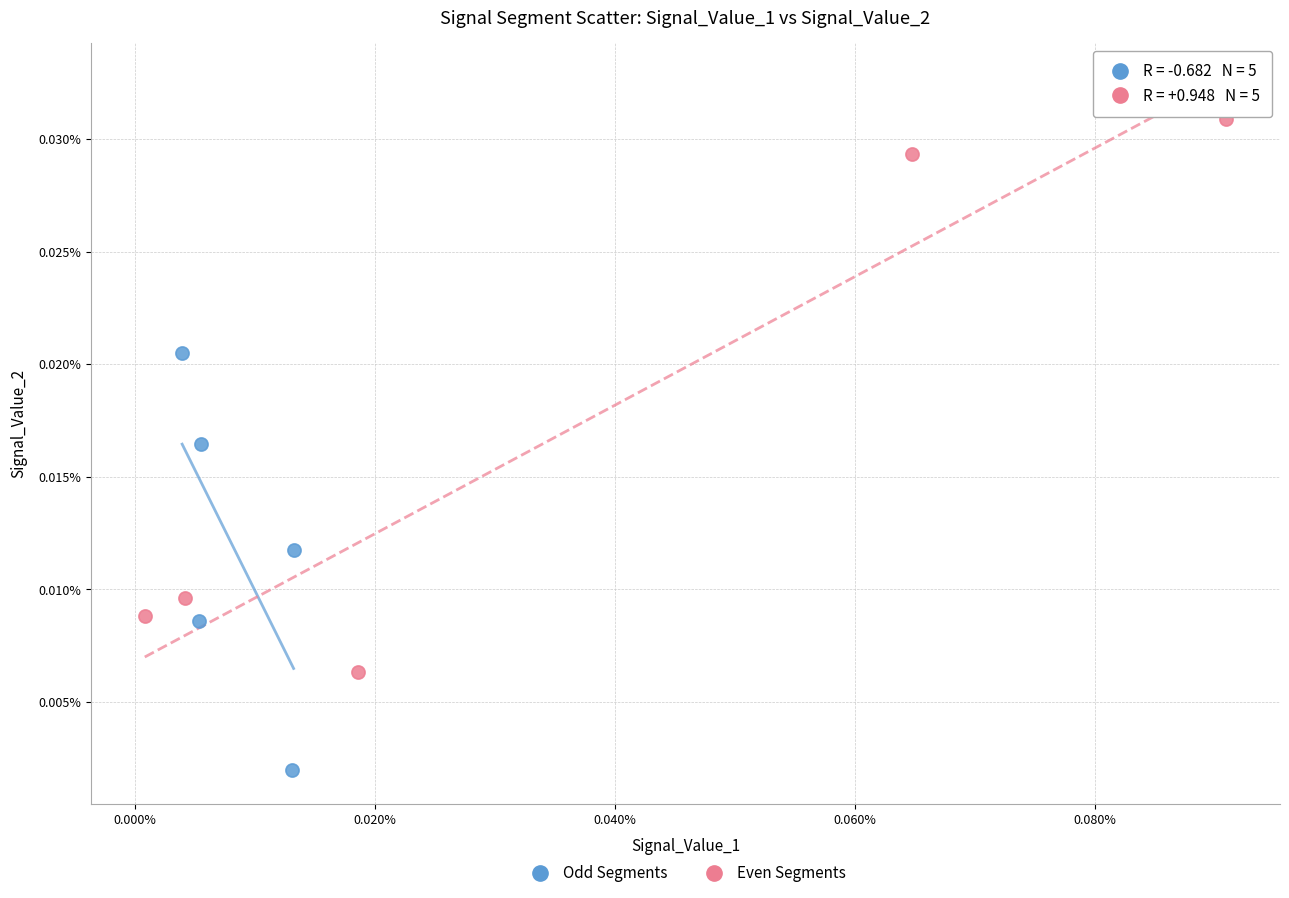

Which series reaches the minimum Y coordinate?

Odd Segments